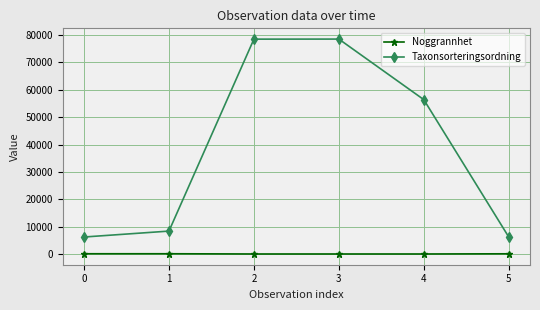

What is the lowest value of the Taxonsorteringsordning series?

6203